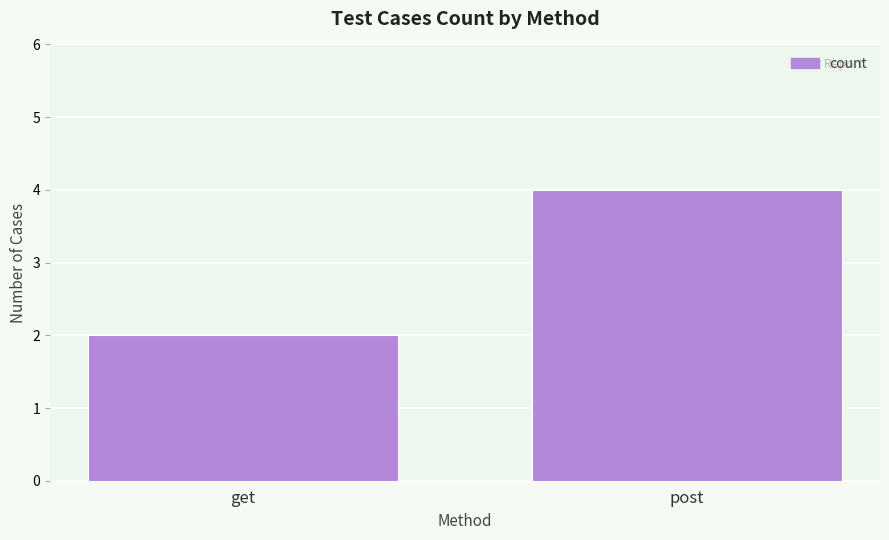

Rank the categories by value from lowest to highest.

get, post